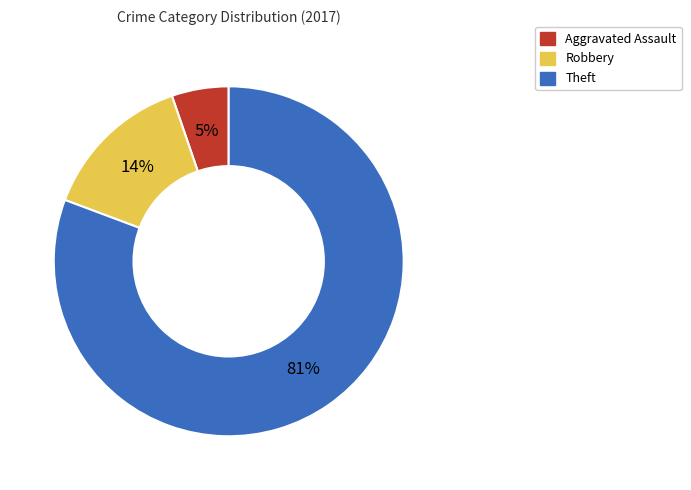

Combined, do Aggravated Assault and Robbery account for over 50%?

No